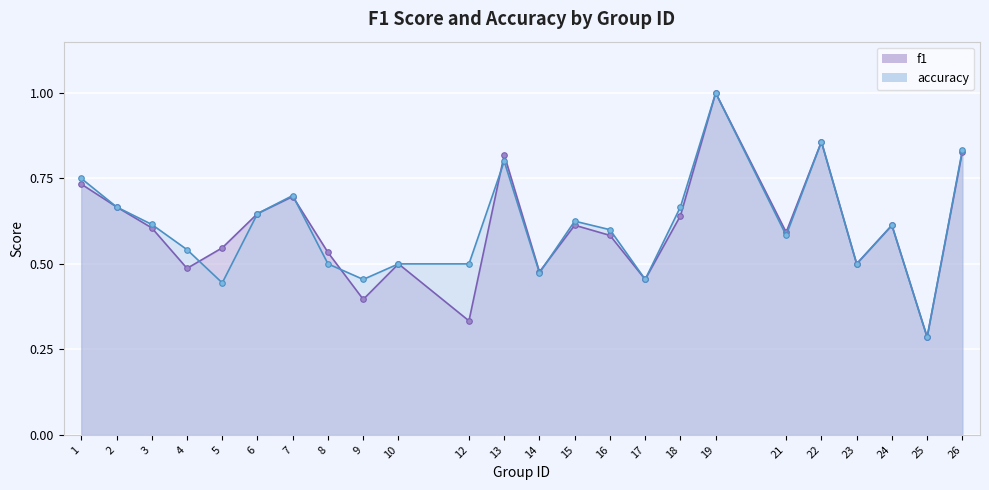

At which label is accuracy closest to 0?

25